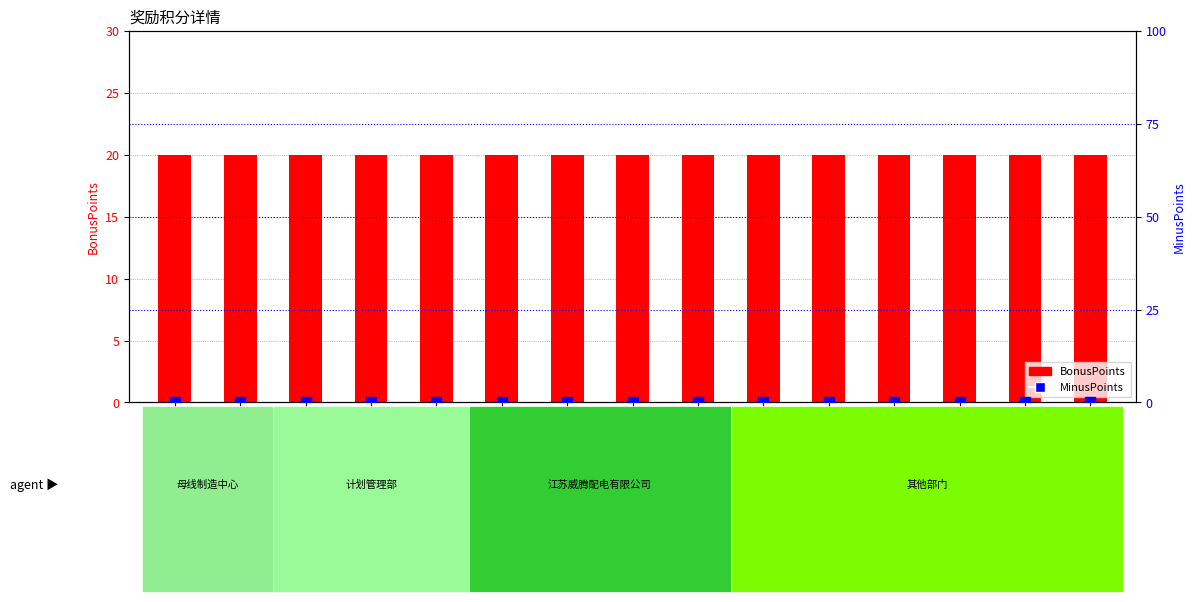

Reading right to left, what are all the values shown in this chart?

BonusPoints: 马文娣=20	孙韬智=20	董智勇=20	蒋凡=20	陆怡廷=20	沈红=20	刘萍=20	印阿敏=20	曹莹娟=20	殷红敏=20	凌志霞=20	赵秀萍=20	杜成中=20	徐蓉=20	郭明涛=20
MinusPoints: 马文娣=0	孙韬智=0	董智勇=0	蒋凡=0	陆怡廷=0	沈红=0	刘萍=0	印阿敏=0	曹莹娟=0	殷红敏=0	凌志霞=0	赵秀萍=0	杜成中=0	徐蓉=0	郭明涛=0